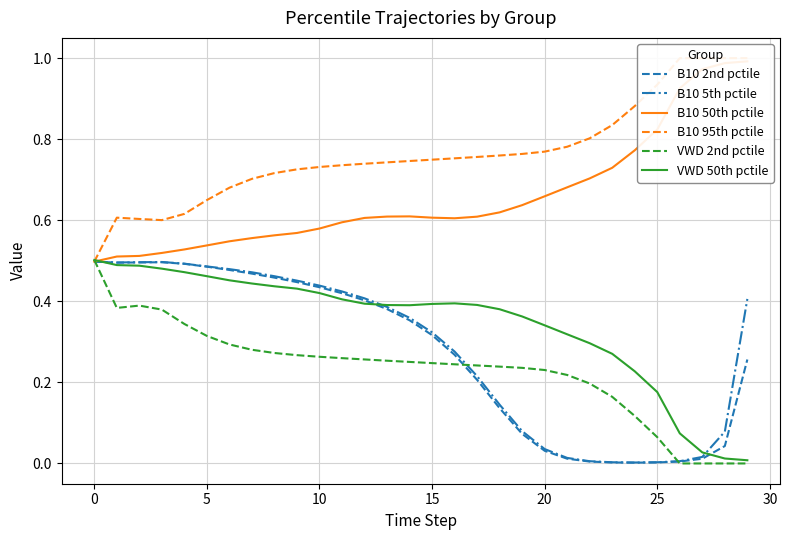

Which series has the largest range (max minus min)?

VWD 2nd pctile